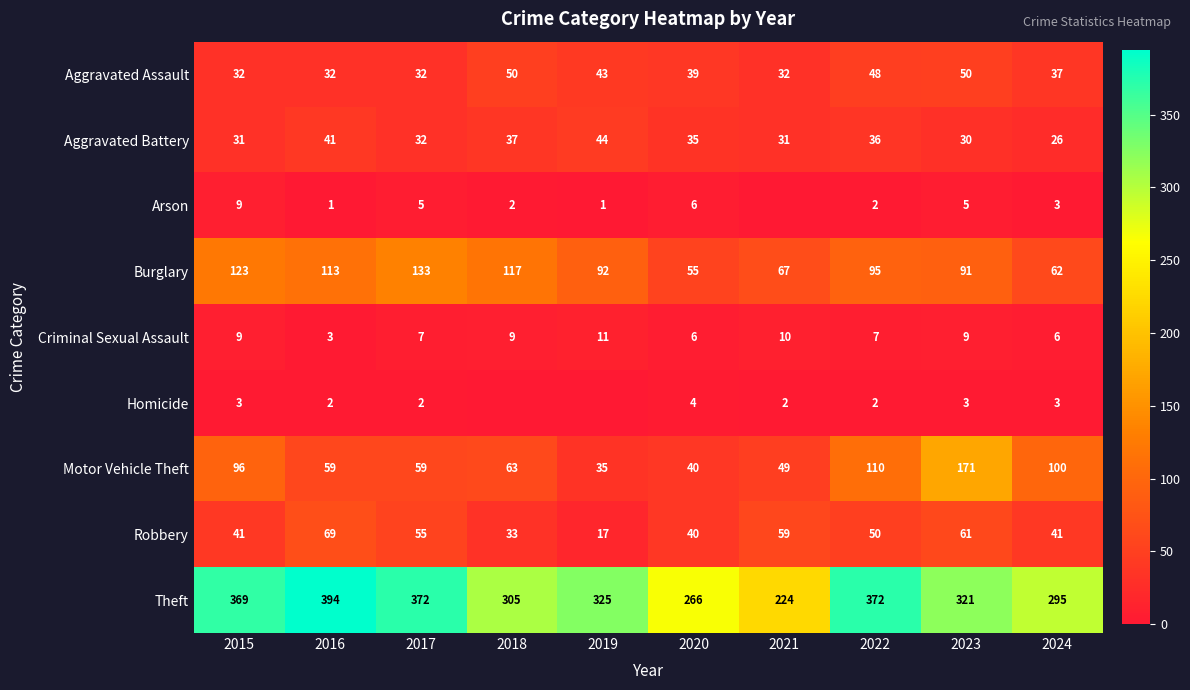

Rank the series at 2016 from highest to lowest value.

Theft, Burglary, Robbery, Motor Vehicle Theft, Aggravated Battery, Aggravated Assault, Criminal Sexual Assault, Homicide, Arson